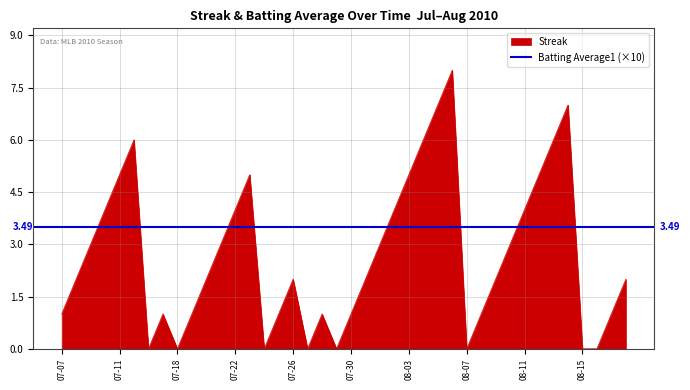

What is the maximum value shown in the chart?

8